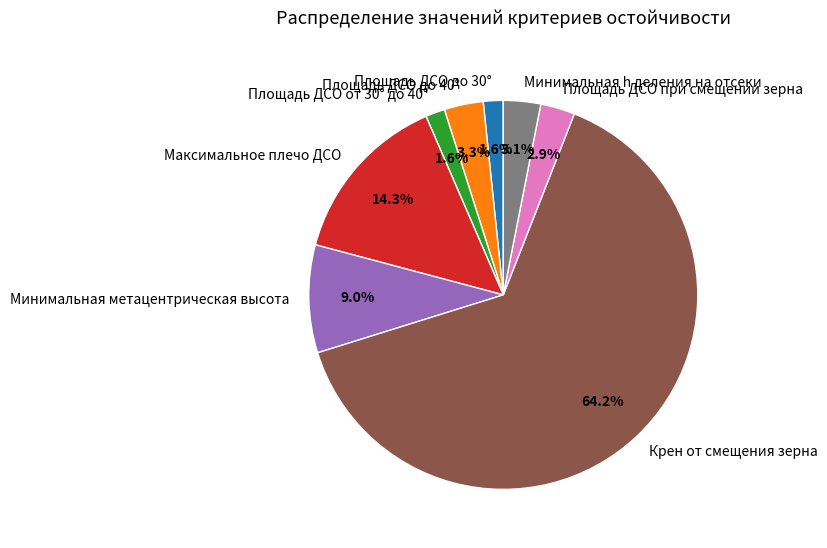

Count the number of slices in the pie.

8